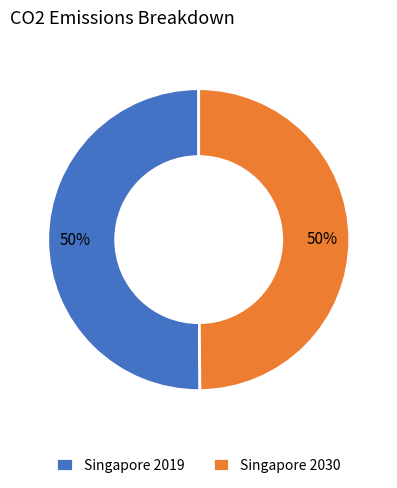

True or false: Singapore 2019 accounts for 63% of the total.

False